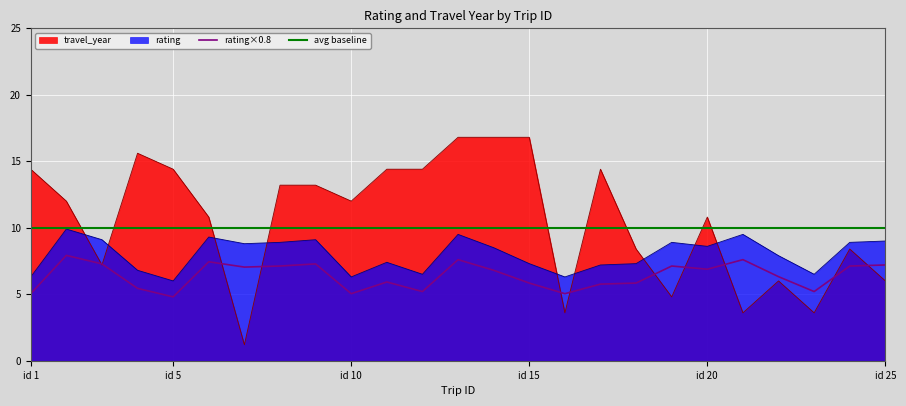

The avg baseline series shows 10.0 at id 5. True or false?

True